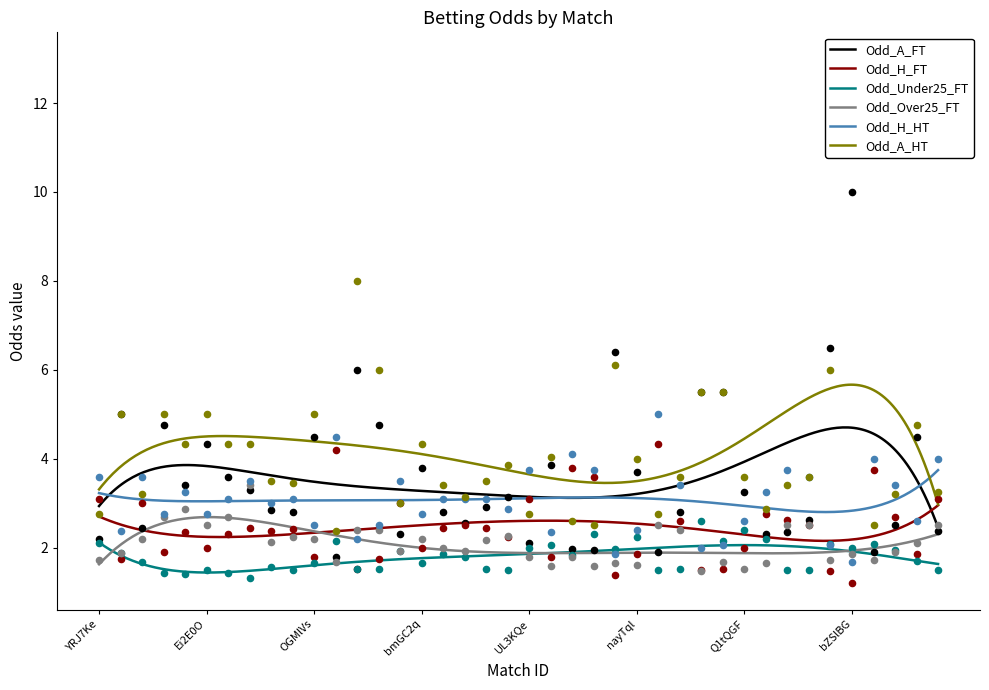

What are all the series names shown in the legend?

Odd_A_FT, Odd_H_FT, Odd_Under25_FT, Odd_Over25_FT, Odd_H_HT, Odd_A_HT